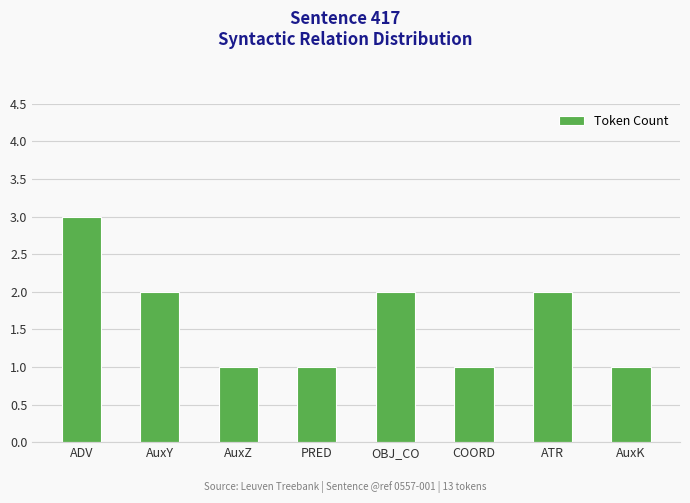

What position from the left is ATR?

7